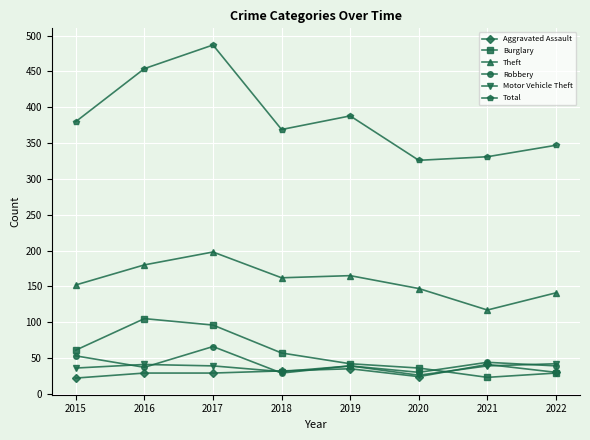

At which label is Motor Vehicle Theft closest to 34?

2015